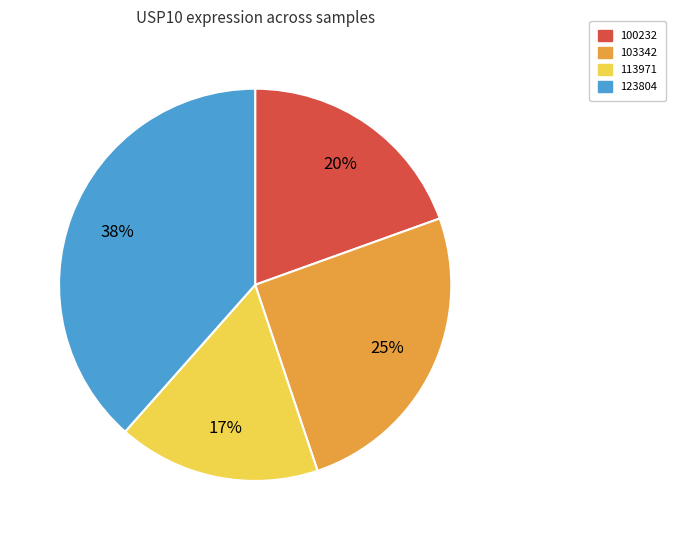

Is there any slice that represents more than half of the pie?

No